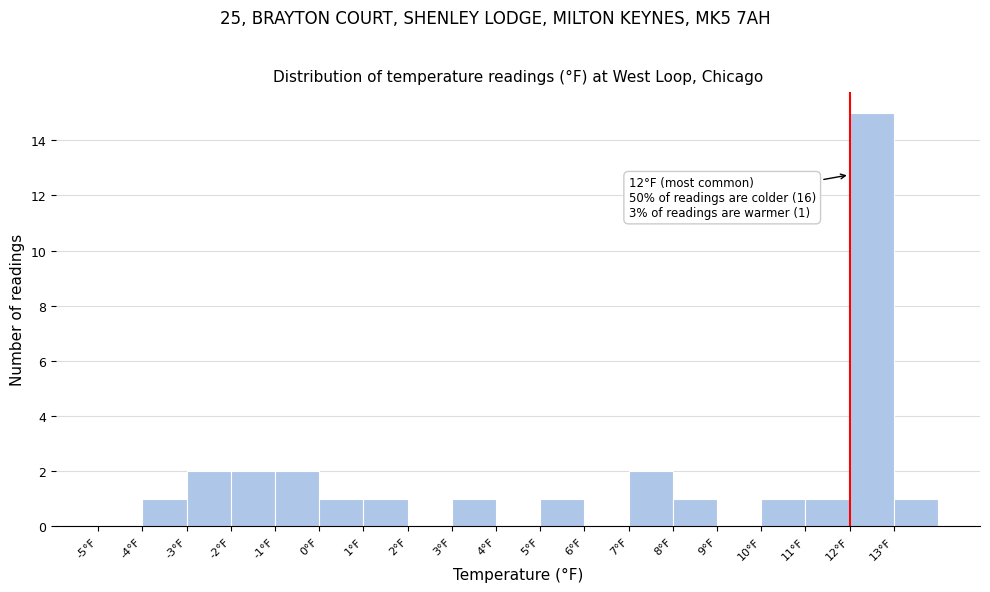

Over which range of the x-axis is the bar tallest?

12 to 13